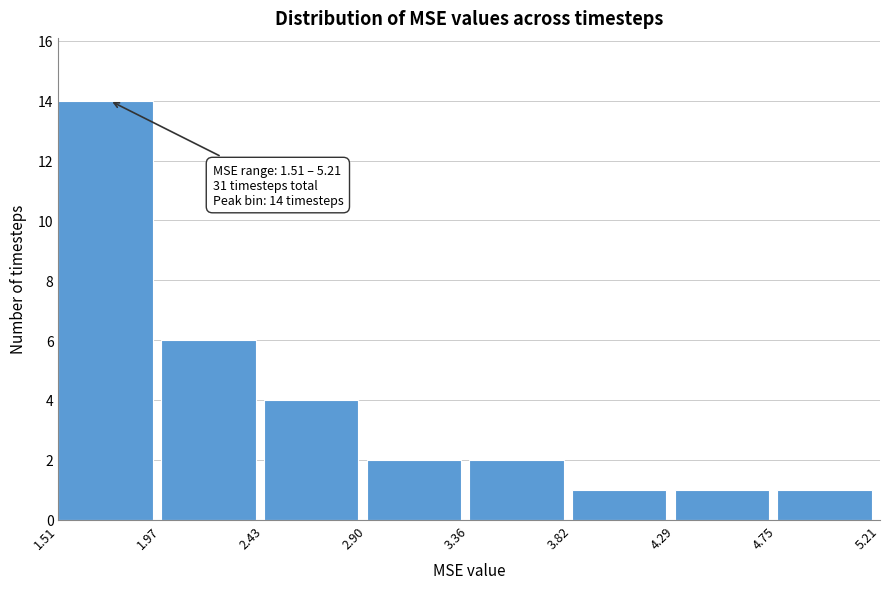

Which range on the x-axis has the tallest bar?

1.51 to 1.97